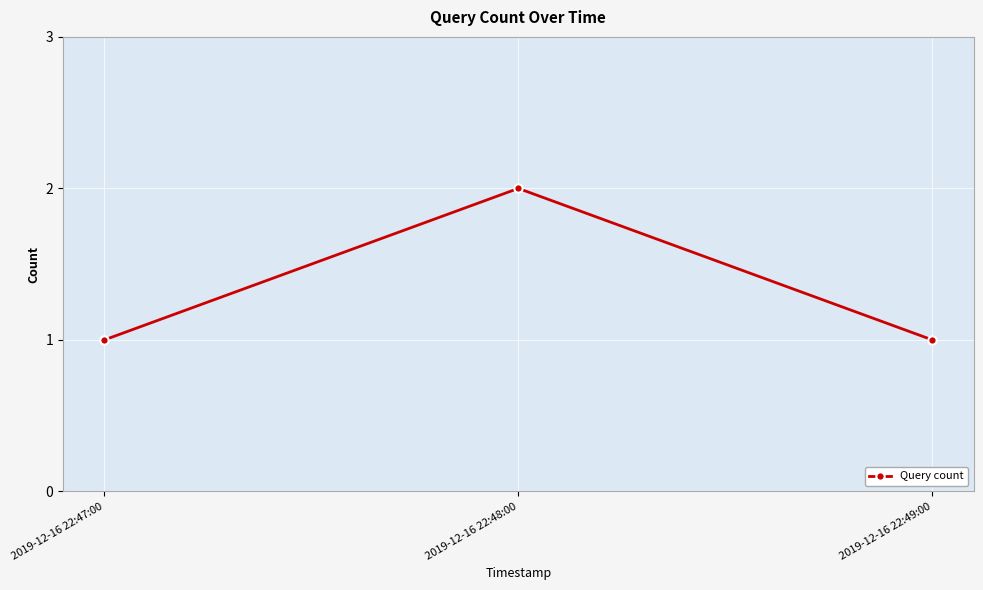

True or false: the data shows 0 at 2019-12-16 22:49:00.

False